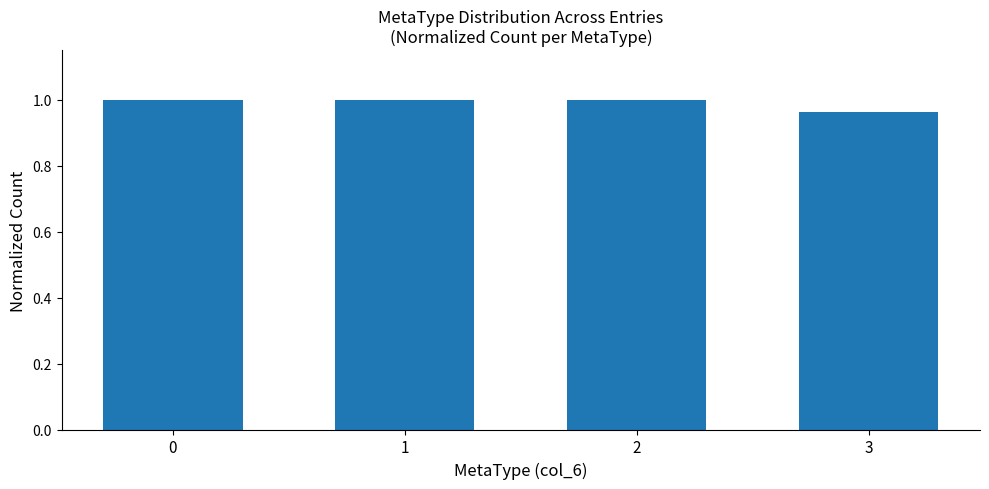

Is it true that the value at 2 is 0.3?

False